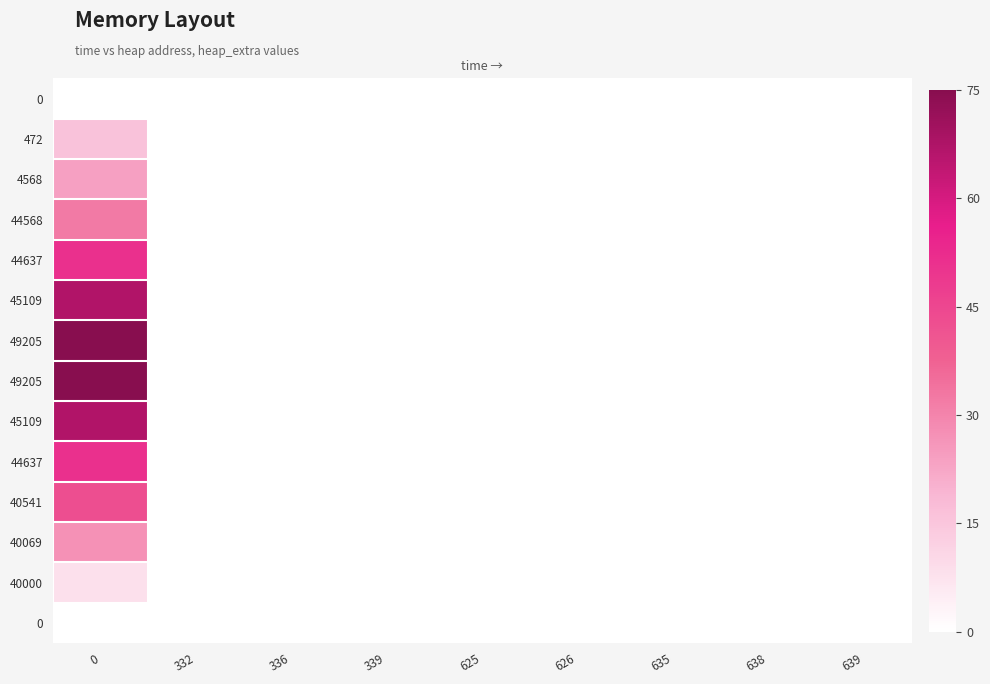

At how many categories does at least one series exceed 17?

1